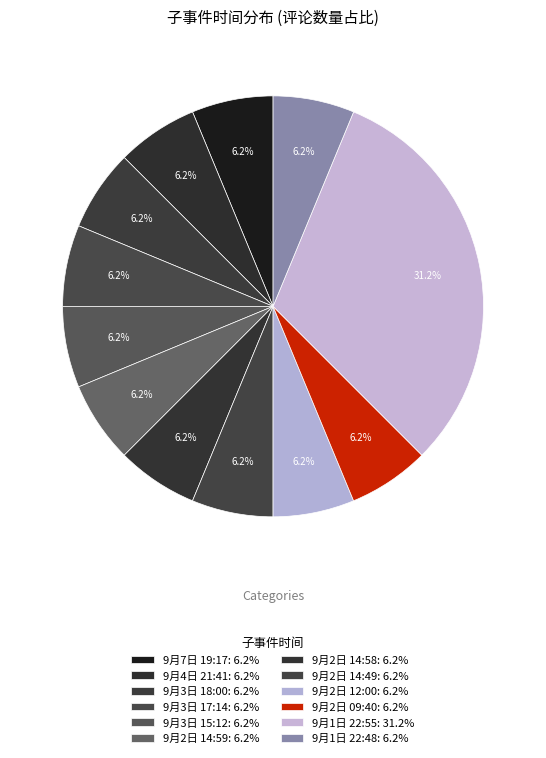

Is there any slice that represents more than half of the pie?

No